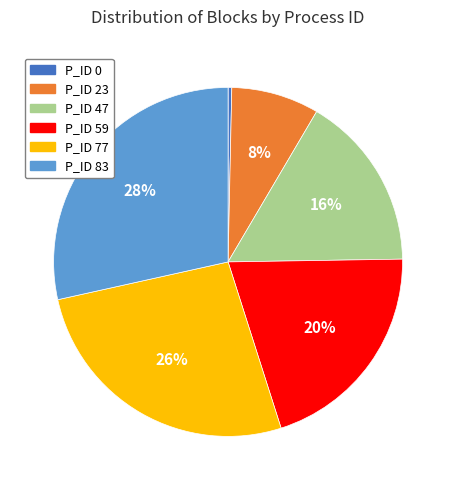

Between P_ID 77 and P_ID 23, which is larger?

P_ID 77